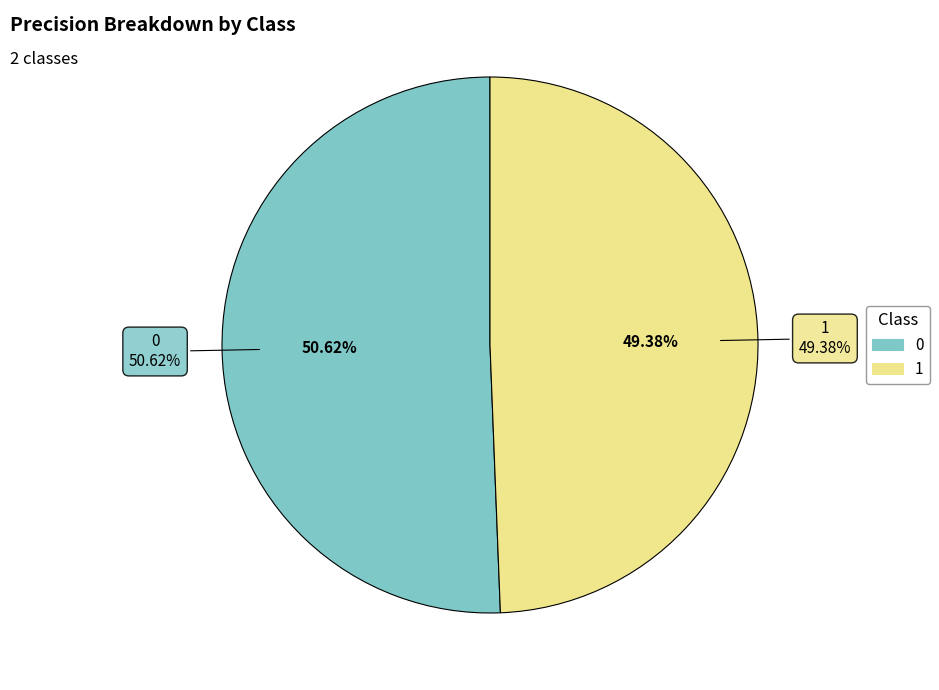

What portion of the pie excludes 1?

50.6%